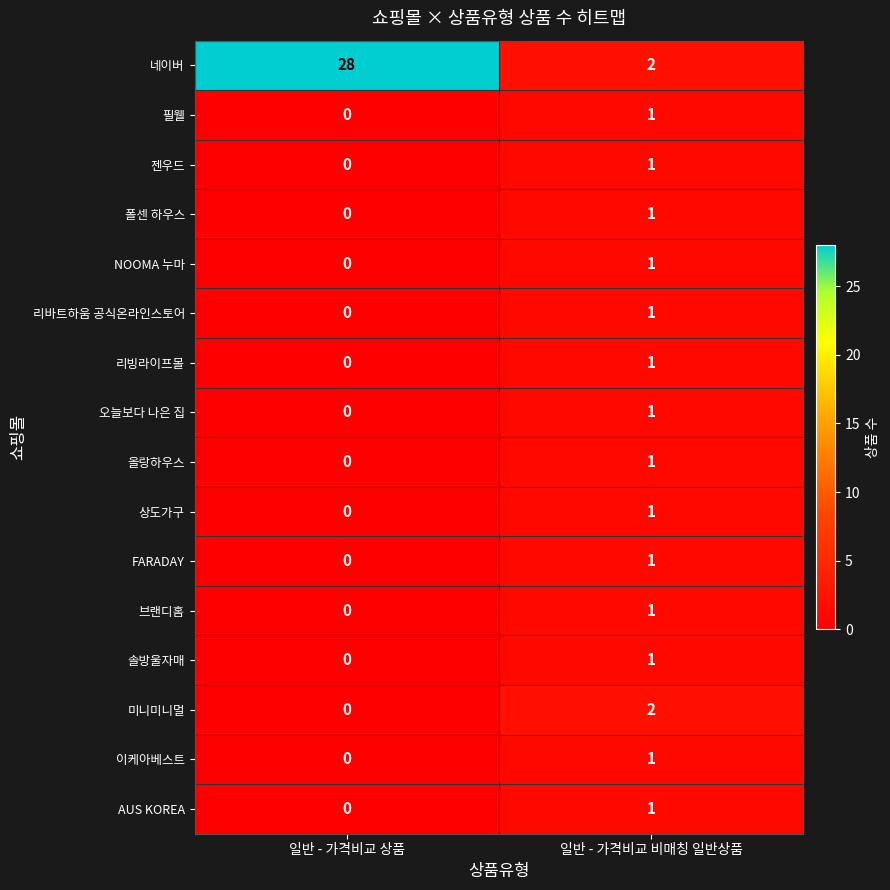

The 리빙라이프몰 series shows 0 at 일반 - 가격비교 비매칭 일반상품. True or false?

False